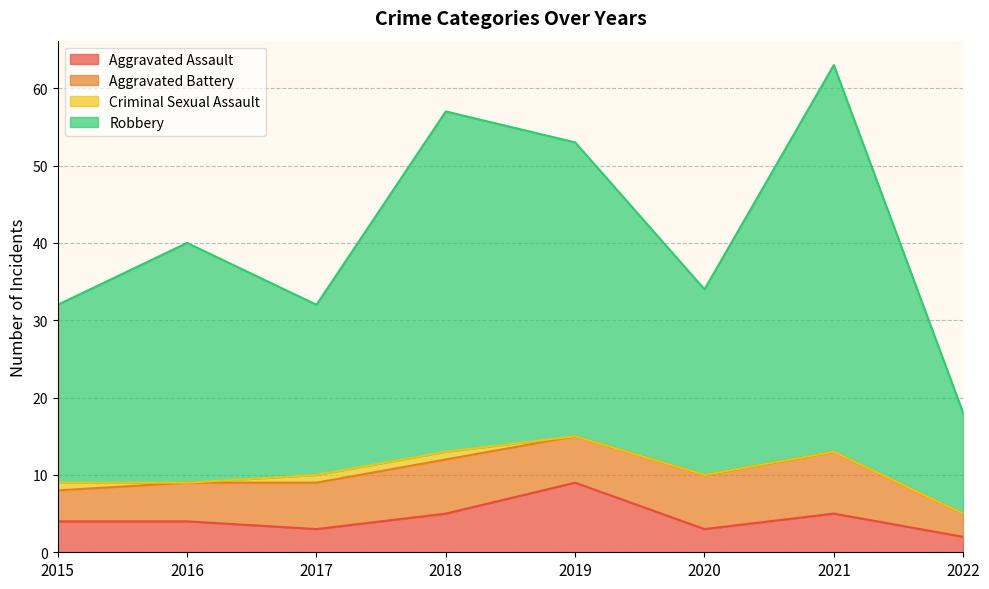

What is the value of the Aggravated Assault point at the 8th from the left?

2